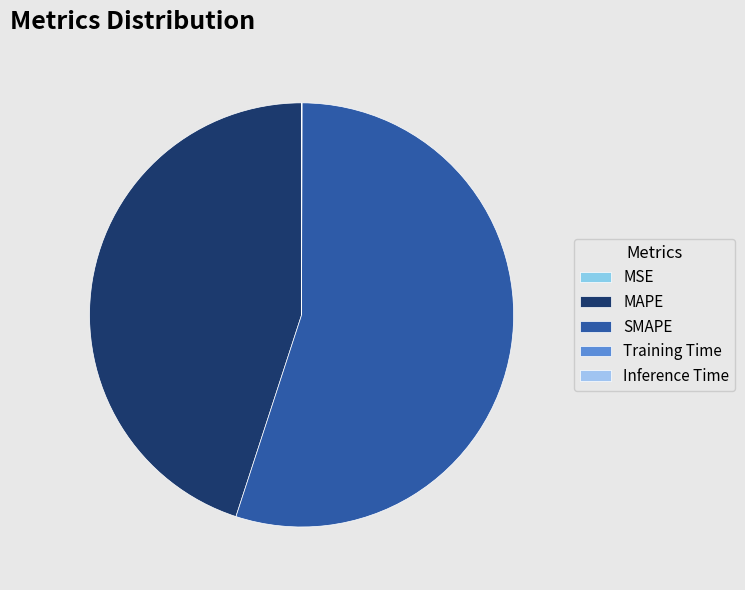

What is the change in value from SMAPE to Inference Time?

-44.5